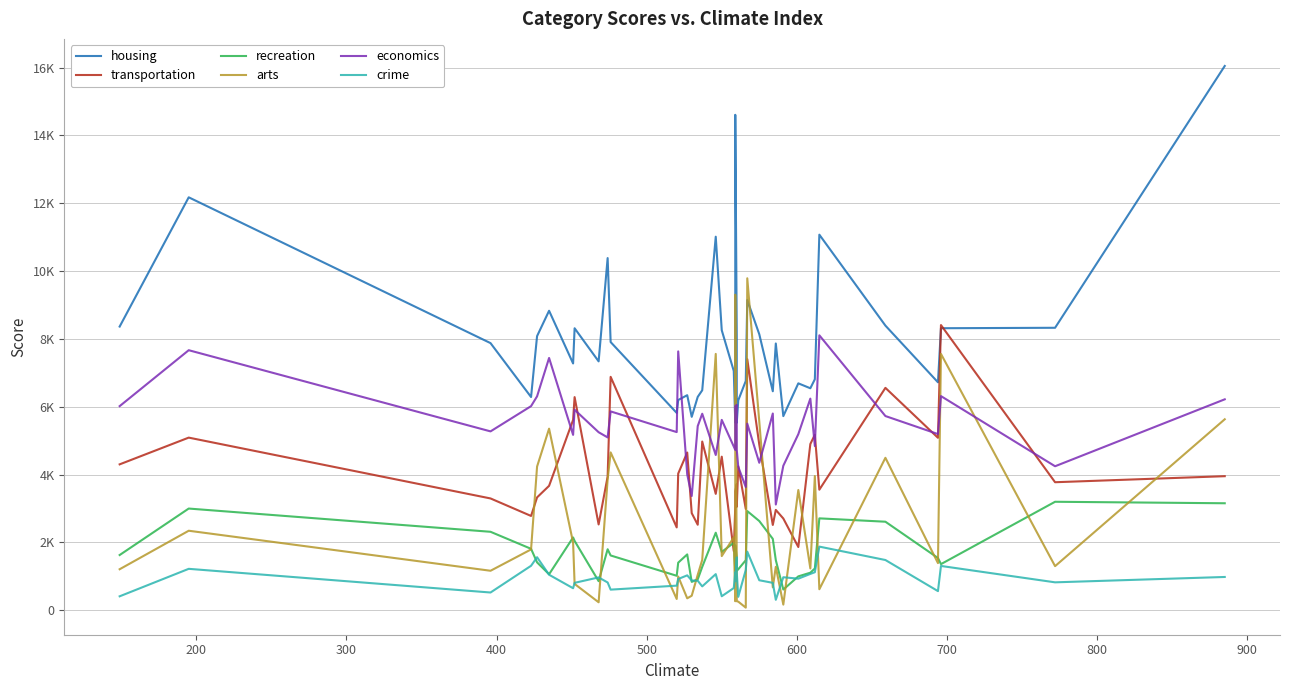

How many lines are shown in the chart?

6